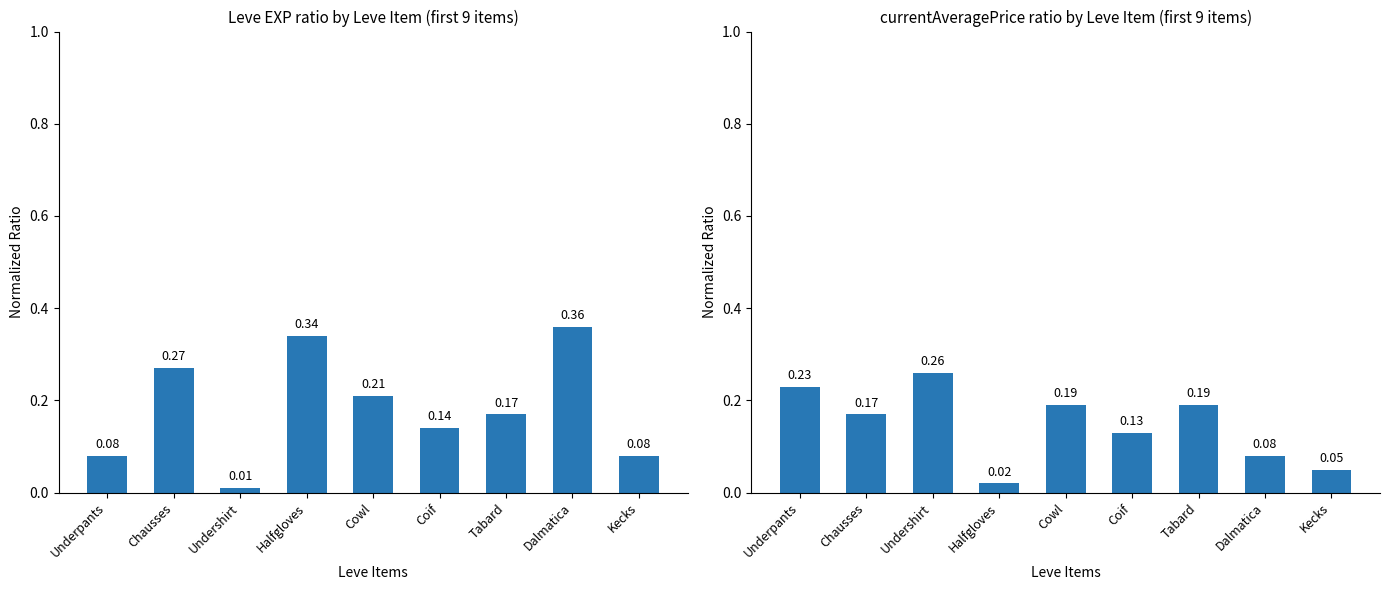

What are all the series names shown in the legend?

Leve EXP (normalized), currentAveragePrice (normalized)